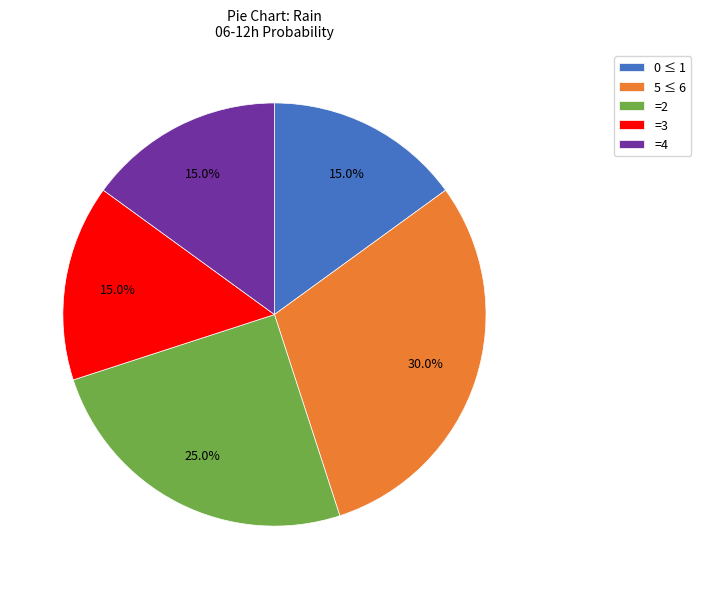

What is the largest slice in the pie chart?

5 ≤ 6